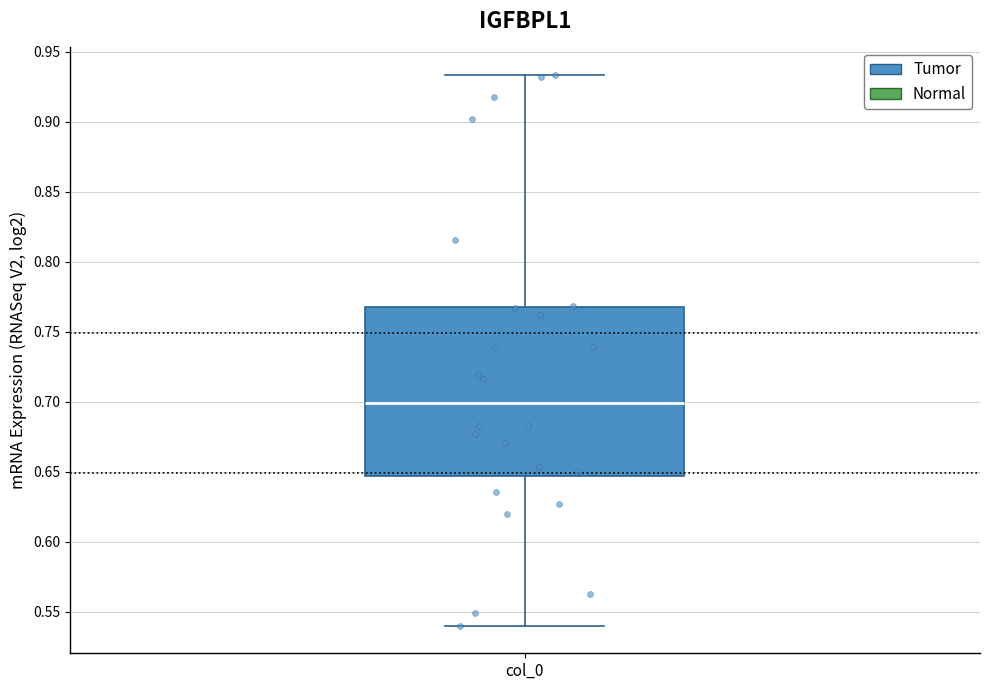

Transcribe this box plot: give where the median line is, the range the box spans, and where the two whiskers end, as read against the y-axis. The values are not printed on the chart, so give them approximately, as read against the axis.

median 0.700, box 0.645 to 0.765, whiskers 0.540 to 0.935